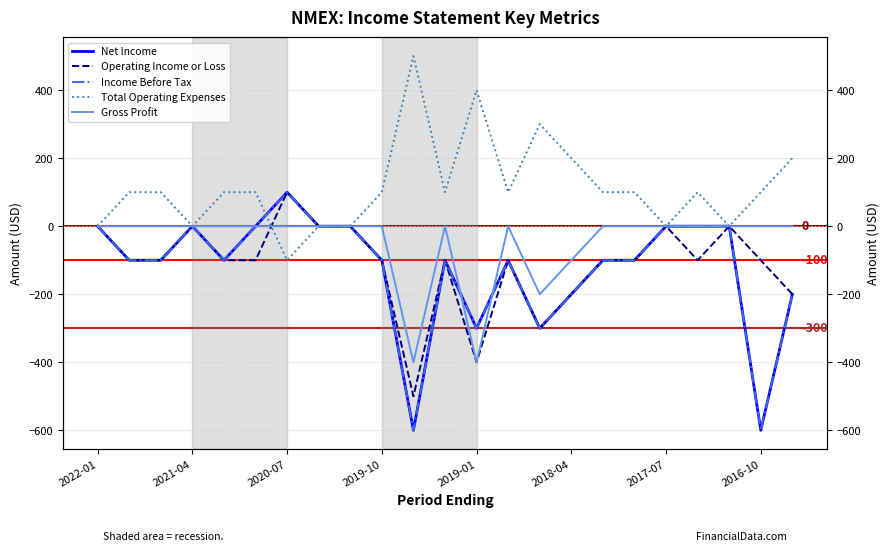

Between 2022-01 and 2020-07, which series saw the biggest shift?

Net Income